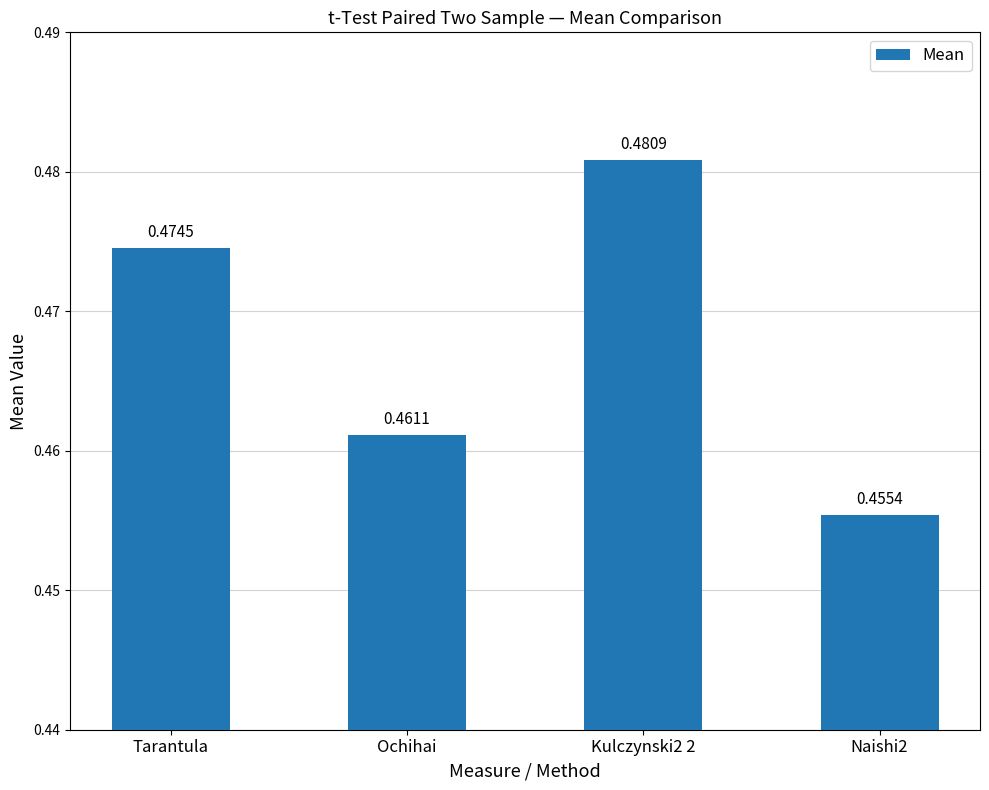

What is the label of the 4th bar from the right?

Tarantula